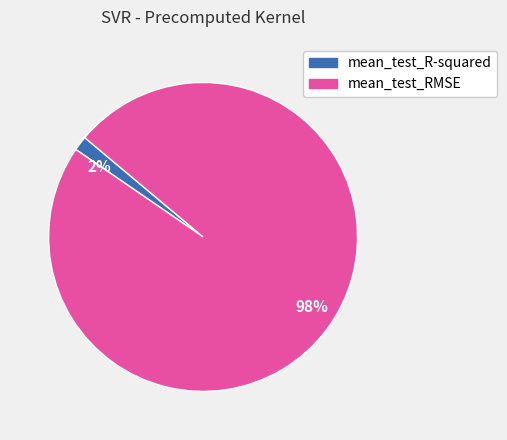

Which category accounts for the majority?

98%